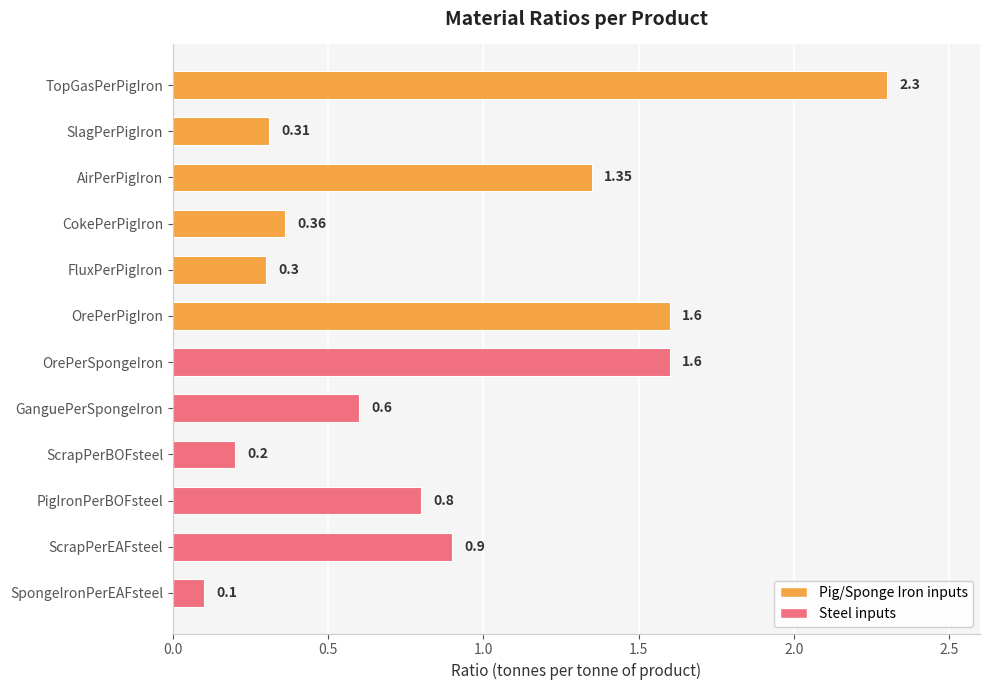

What is the average value?

0.9